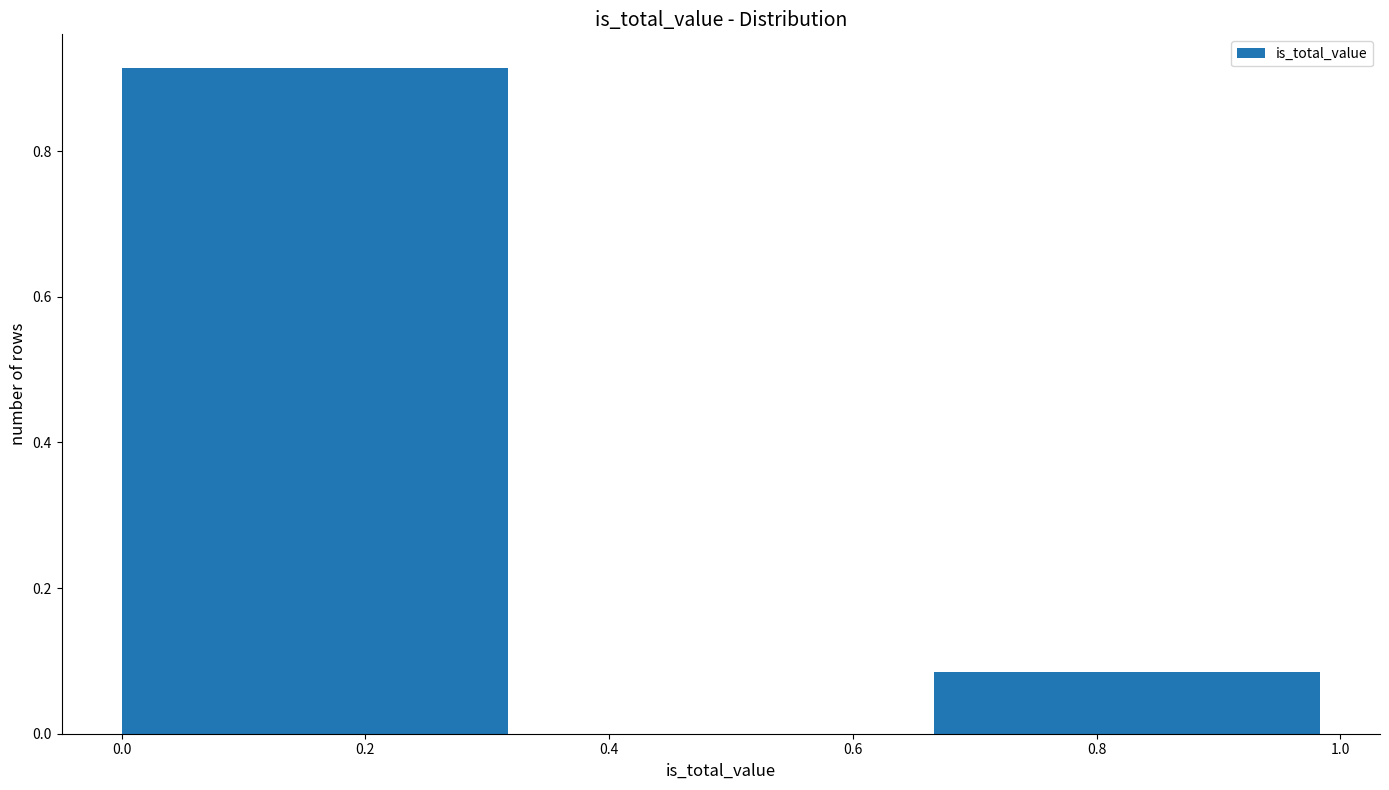

Over which range of the x-axis is the bar tallest?

0.00 to 0.34